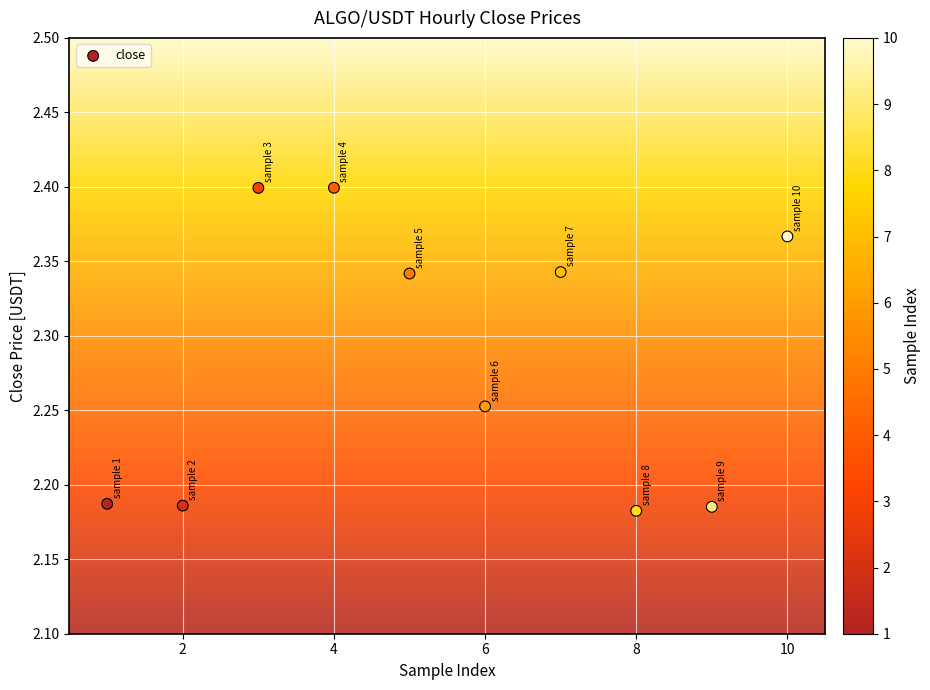

What is the average X value?

5.5